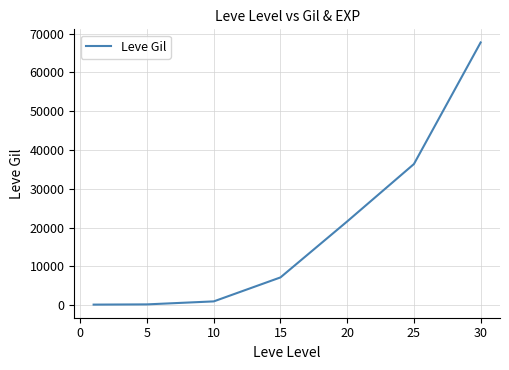

What is the maximum value shown in the chart?

67730